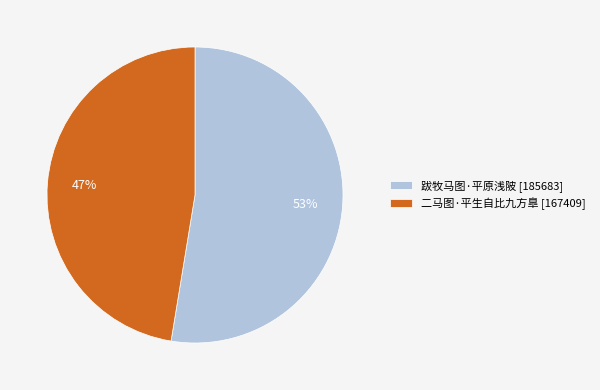

True or false: 跋牧马图·平原浅陂 accounts for 53% of the total.

True